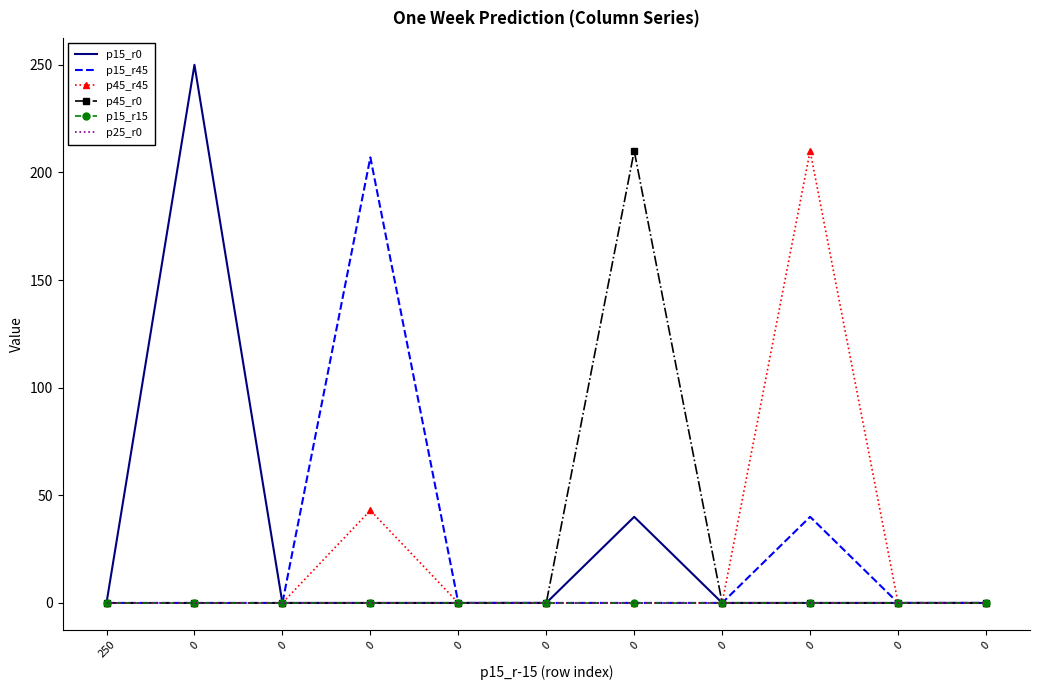

Rank the series at 0 from highest to lowest value.

p15_r0, p15_r45, p45_r45, p45_r0, p15_r15, p25_r0